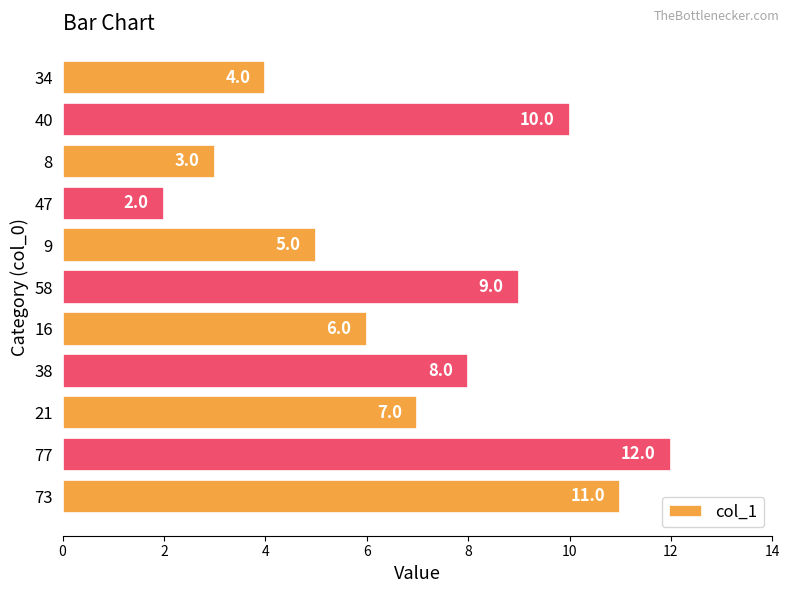

Reading bottom to top, extract all data points from this chart.

73=11.0	77=12.0	21=7.0	38=8.0	16=6.0	58=9.0	9=5.0	47=2.0	8=3.0	40=10.0	34=4.0